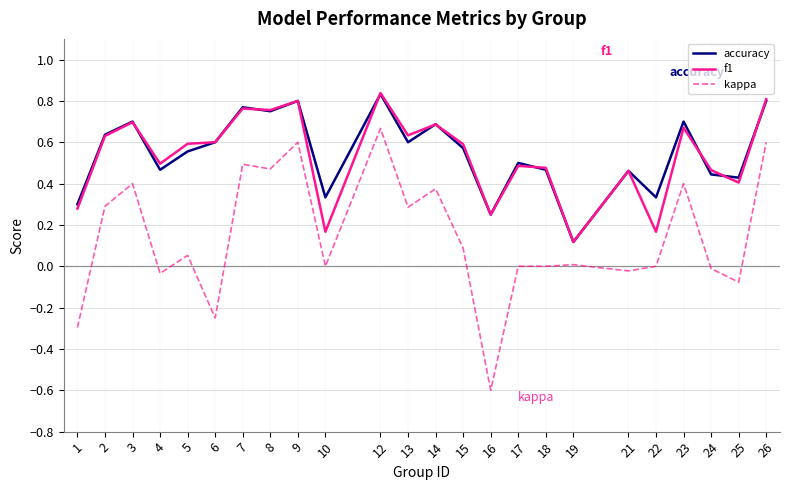

True or false: f1 has more than 1 interior local peaks.

True